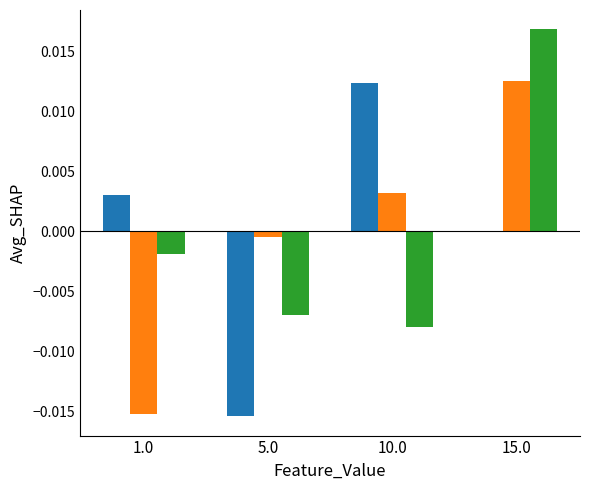

How many data points does each series have?

4